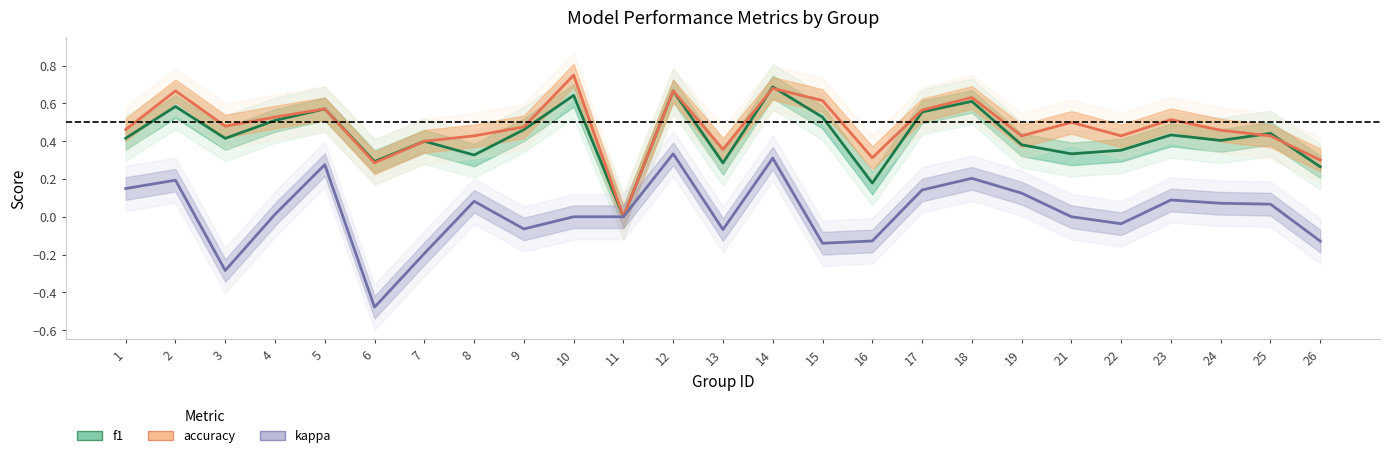

Reading left to right, extract all data points from this chart.

f1: 1=0.4	2=0.6	3=0.4	4=0.5	5=0.6	6=0.3	7=0.4	8=0.3	9=0.5	10=0.6	11=0.0	12=0.7	13=0.3	14=0.7	15=0.5	16=0.2	17=0.6	18=0.6	19=0.4	21=0.3	22=0.4	23=0.4	24=0.4	25=0.4	26=0.3
accuracy: 1=0.5	2=0.7	3=0.5	4=0.5	5=0.6	6=0.3	7=0.4	8=0.4	9=0.5	10=0.8	11=0.0	12=0.7	13=0.4	14=0.7	15=0.6	16=0.3	17=0.6	18=0.6	19=0.4	21=0.5	22=0.4	23=0.5	24=0.5	25=0.4	26=0.3
kappa: 1=0.1	2=0.2	3=-0.3	4=0.0	5=0.3	6=-0.5	7=-0.2	8=0.1	9=-0.1	10=0.0	11=0.0	12=0.3	13=-0.1	14=0.3	15=-0.1	16=-0.1	17=0.1	18=0.2	19=0.1	21=0.0	22=-0.0	23=0.1	24=0.1	25=0.1	26=-0.1